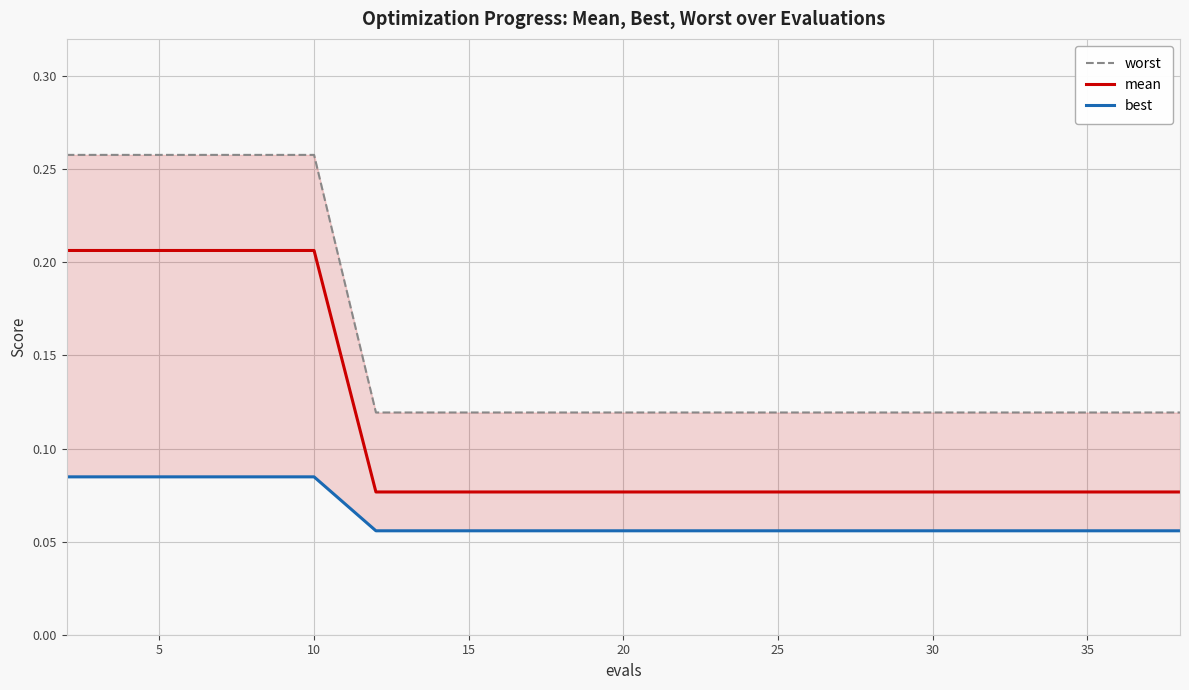

What is the sum of all mean values?

2.2